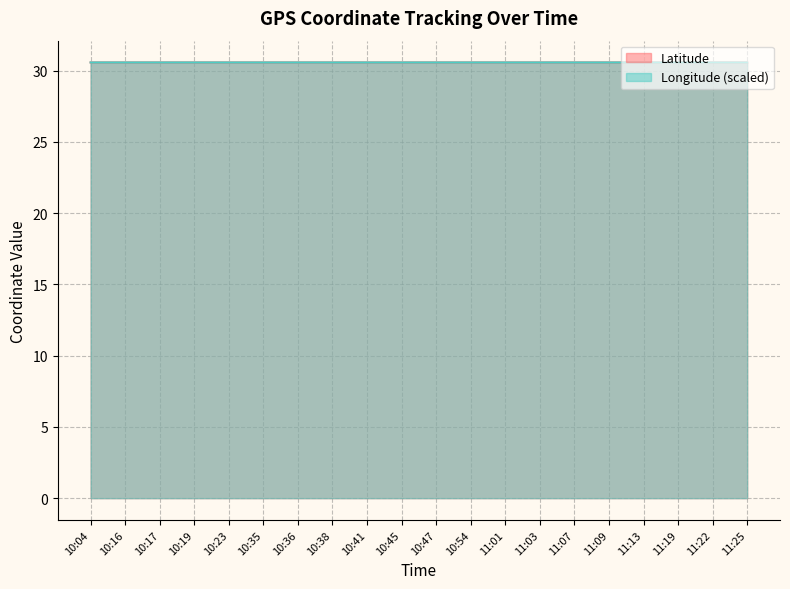

What is the sum of all Longitude values?

611.6